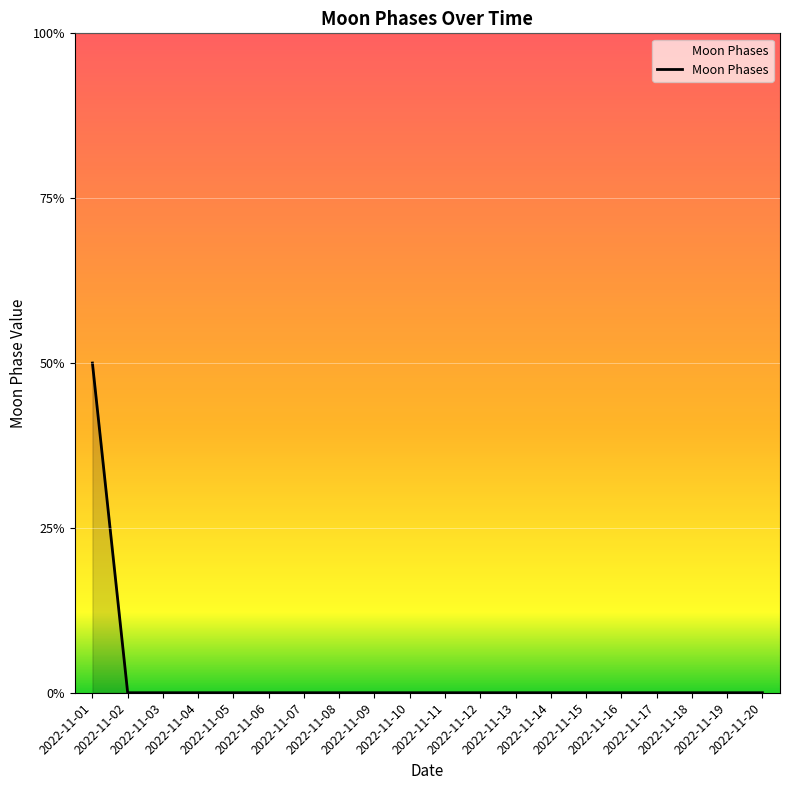

Does the chart have visible grid lines?

Yes